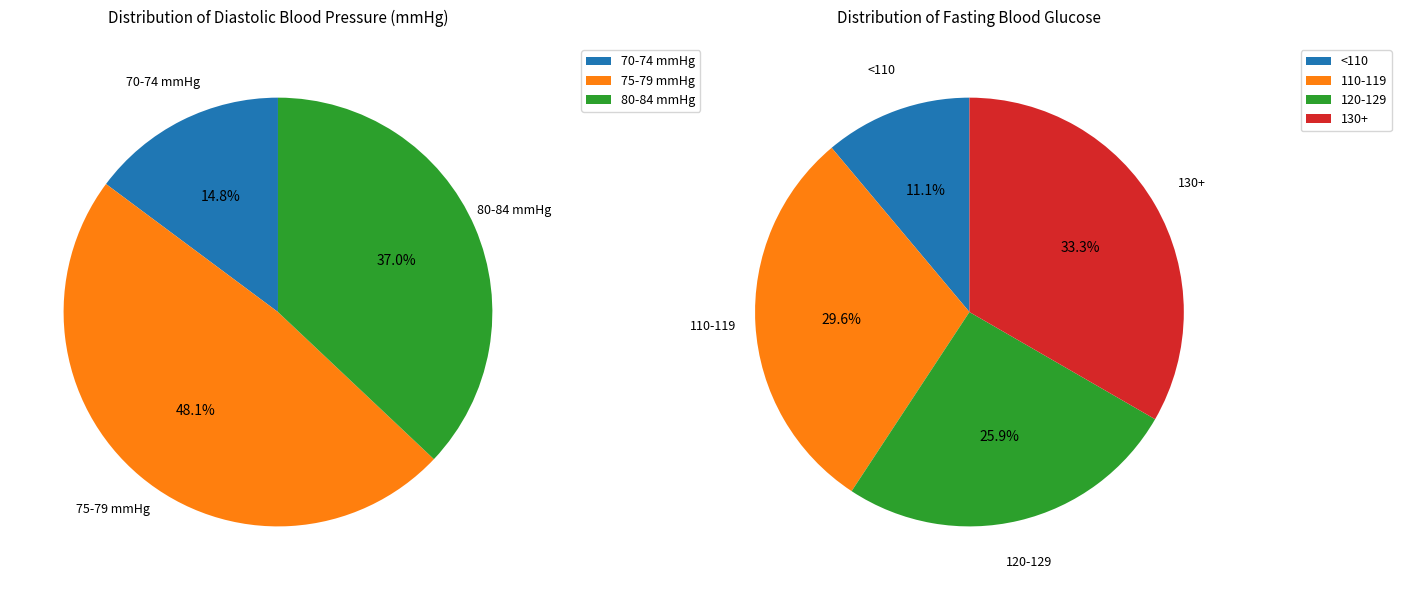

What portion of the pie excludes 13?

96.3%